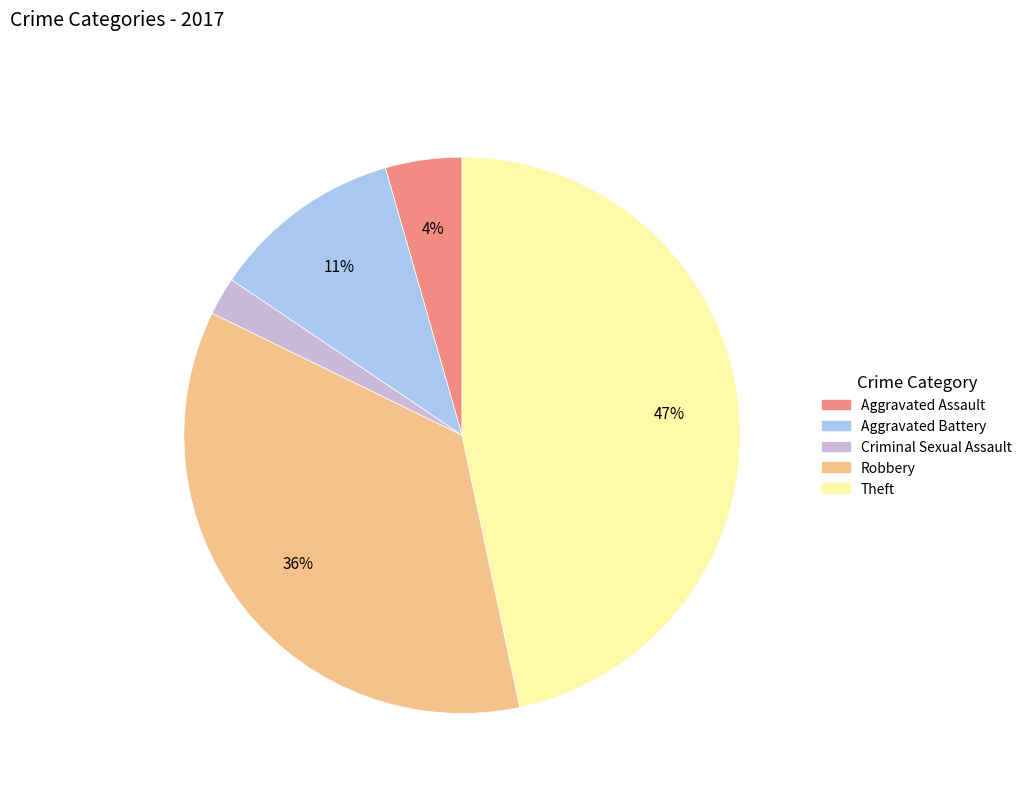

To the nearest percent, what is the average slice percentage?

20%